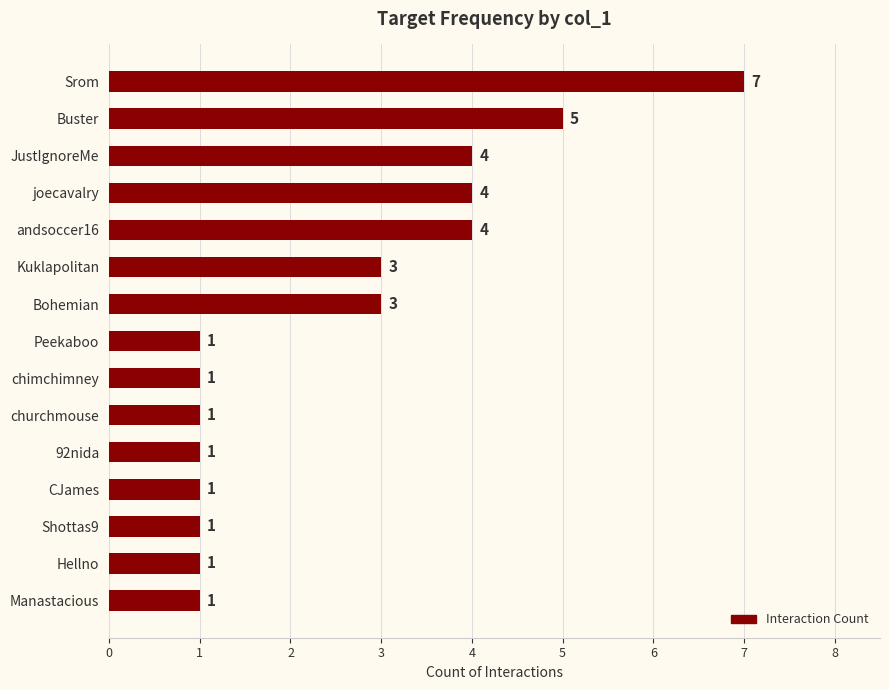

How many categories are shown in the chart?

15